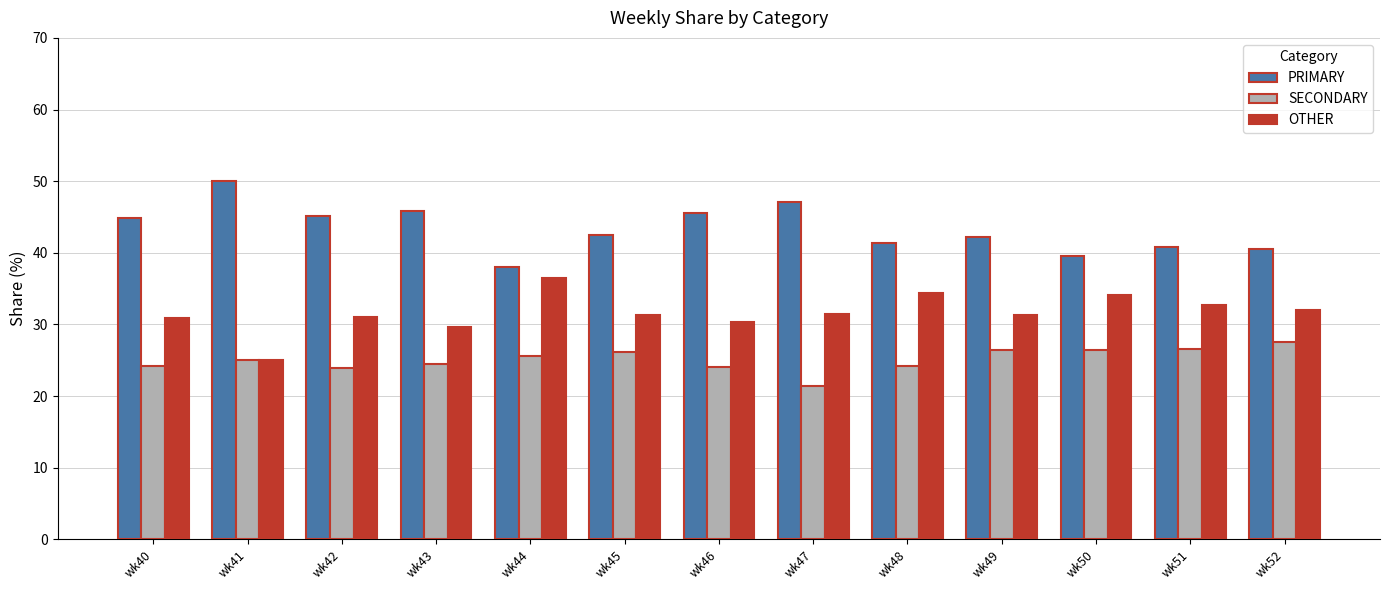

What is the average value of the PRIMARY series?

43.4